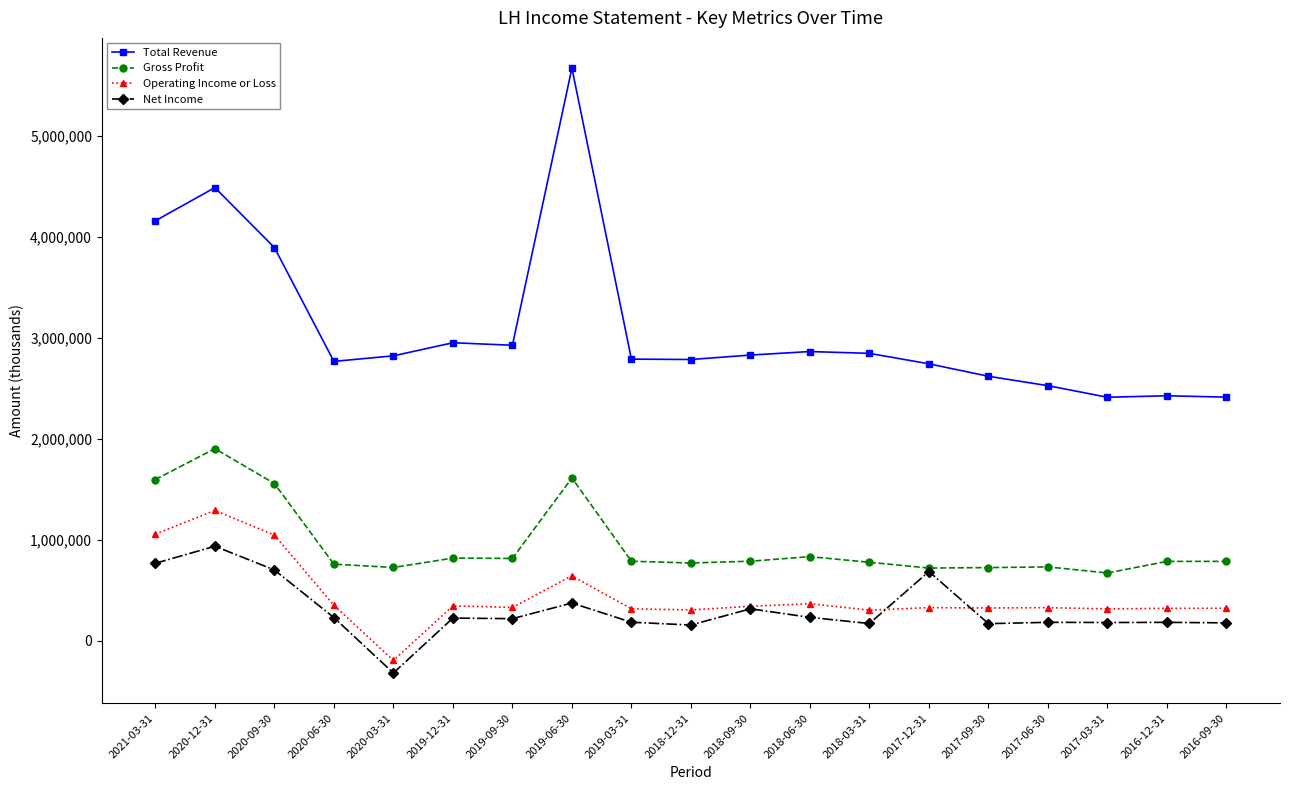

What is the difference between the highest and lowest values at 2018-12-31?

2629600